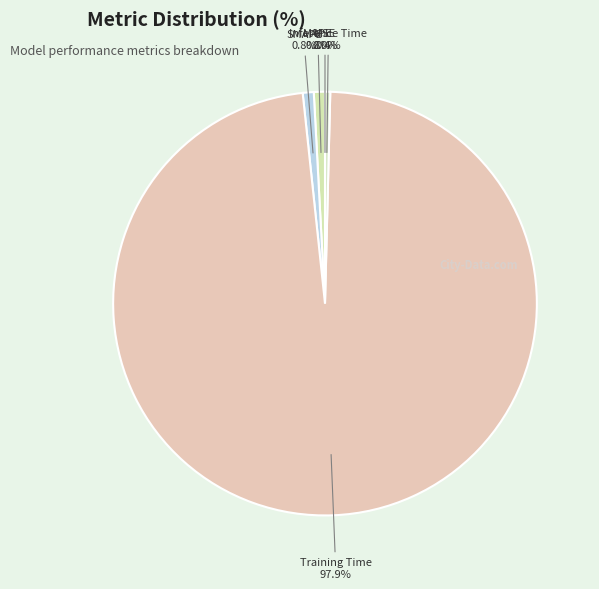

True or false: Inference Time accounts for 15% of the total.

False